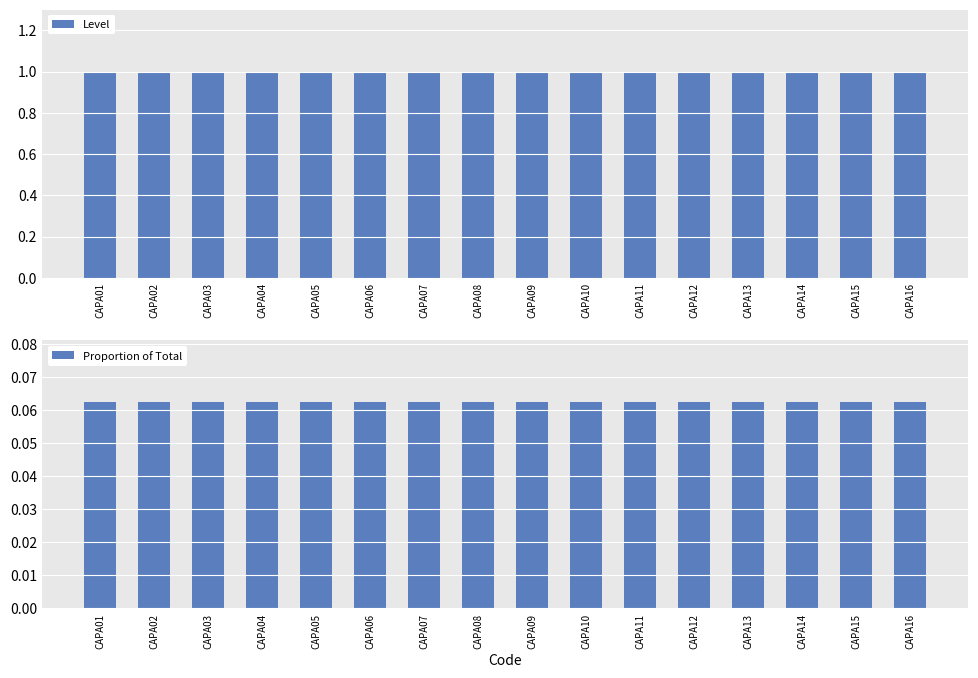

Which series has the largest total across all categories?

Level